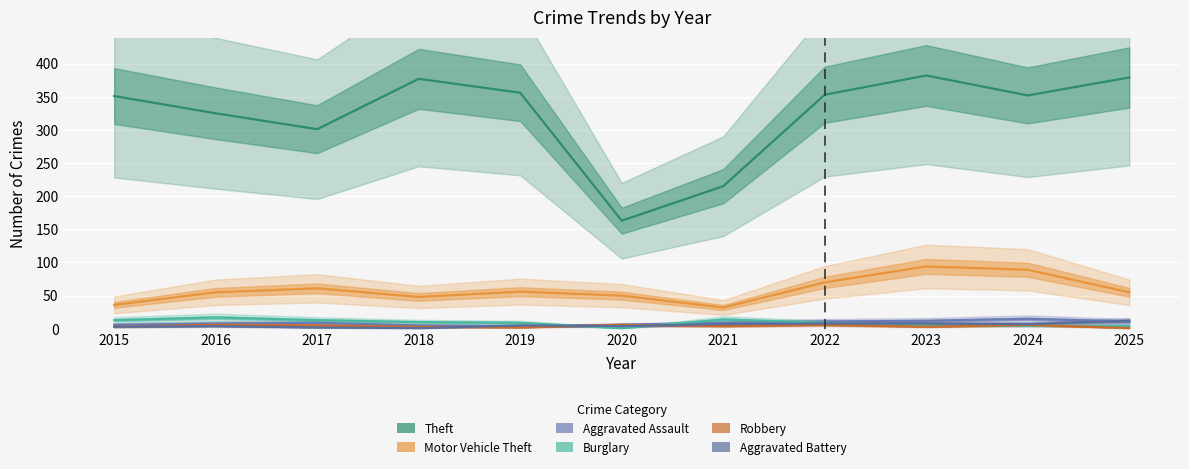

What is the sum of the Theft values at 2020 and 2017?

464